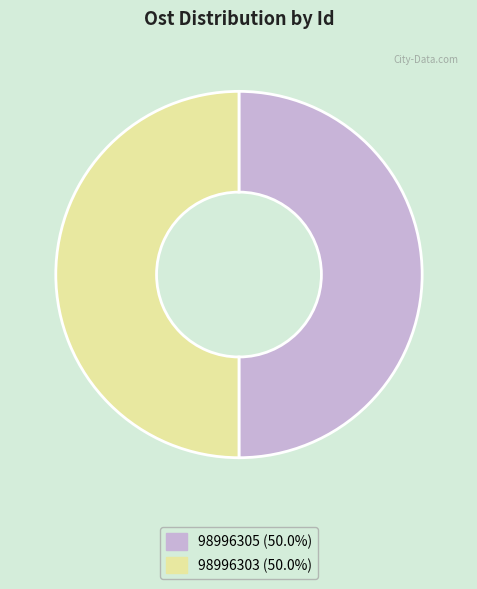

Is the sum of 98996303 and 98996305 greater than half?

Yes